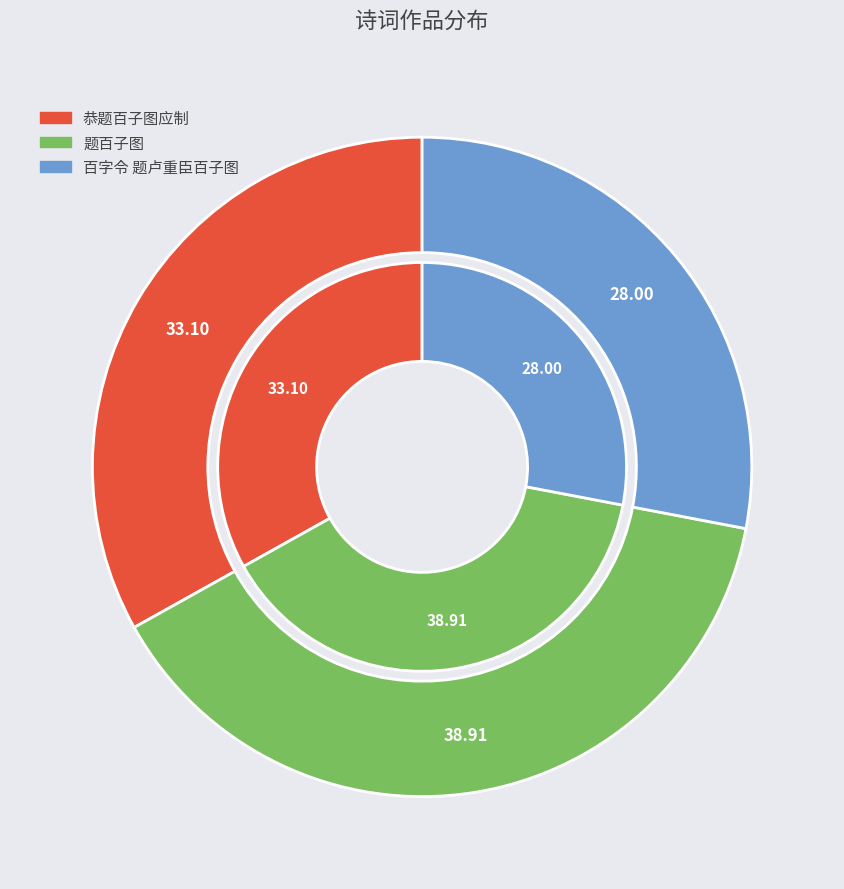

To the nearest percent, what portion does 恭题百子图应制 represent?

33%